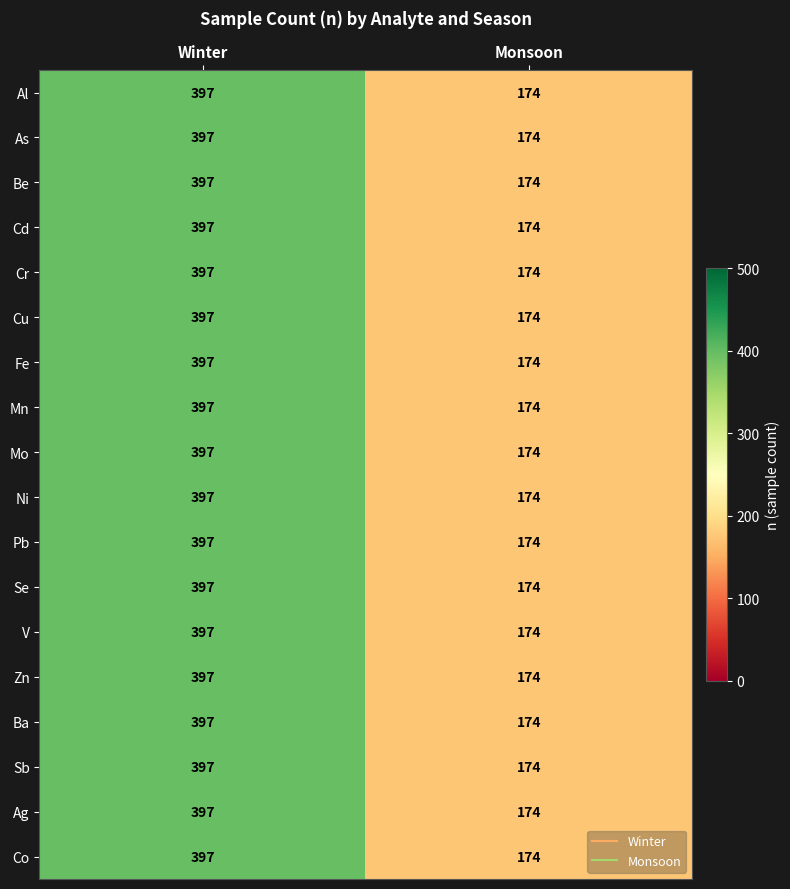

What is the sum of the Ni values at Winter and Monsoon?

571